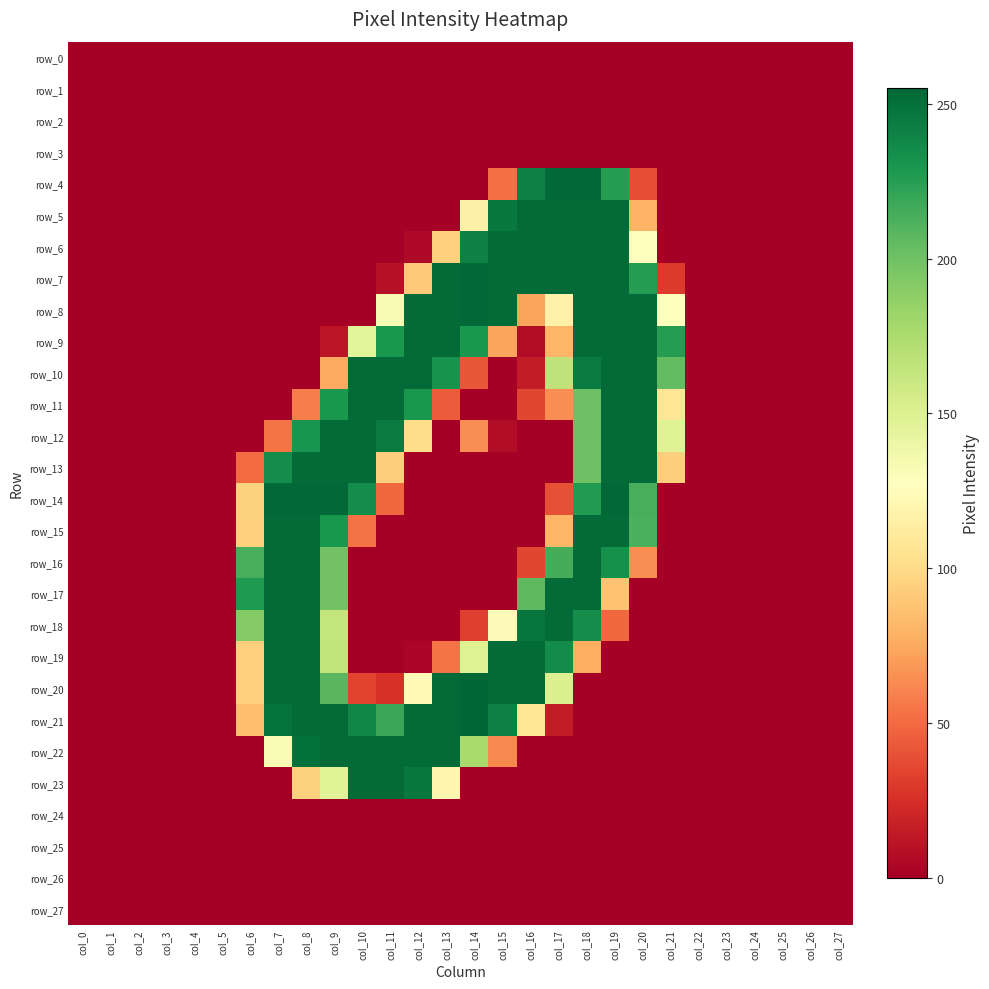

Rank the series by their maximum value, from lowest to highest.

row_0, row_1, row_2, row_3, row_24, row_25, row_26, row_27, row_5, row_6, row_9, row_10, row_11, row_12, row_13, row_15, row_16, row_17, row_18, row_19, row_22, row_23, row_4, row_7, row_8, row_14, row_20, row_21